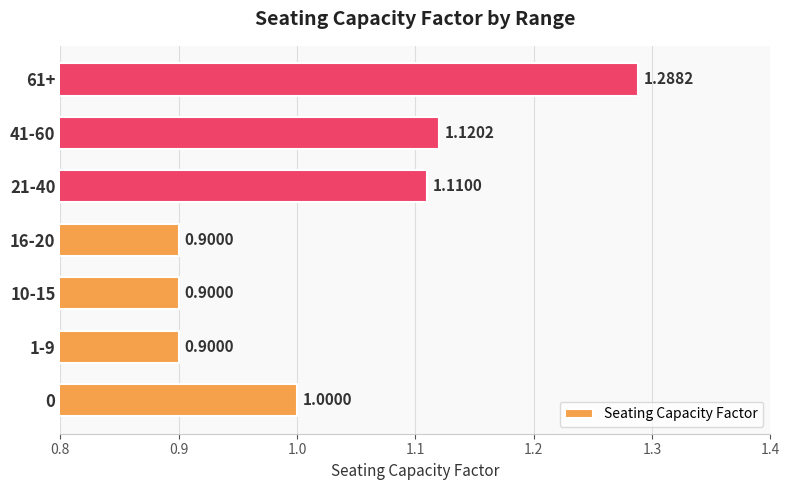

What is the difference between the maximum and minimum values?

0.4